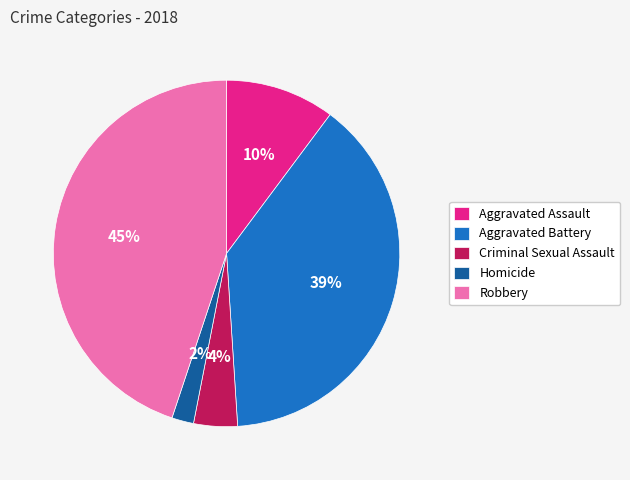

How many slices are in this pie chart?

5